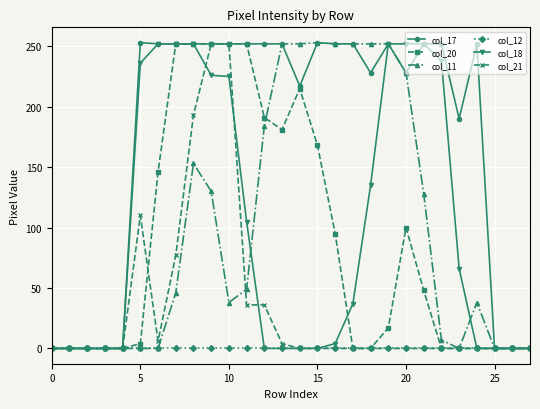

What is the maximum value shown in the chart?

253